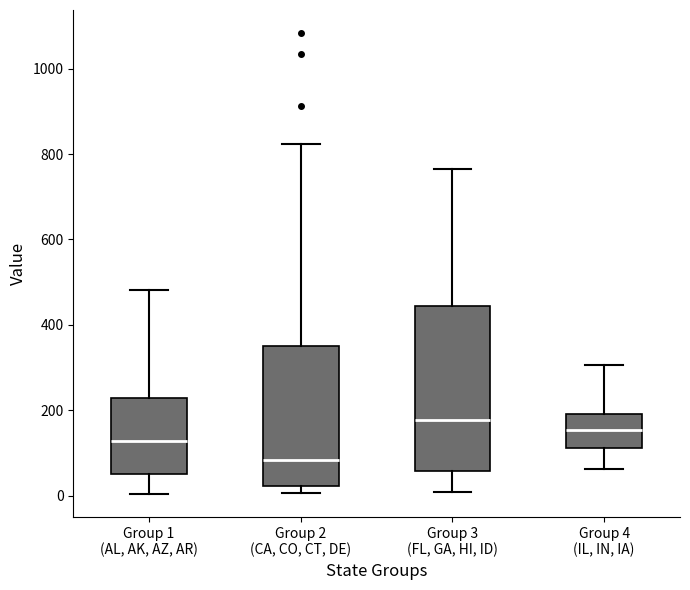

Comparing the boxes themselves (not the whiskers), which one is the tallest?

Group 3 (FL, GA, HI, ID)